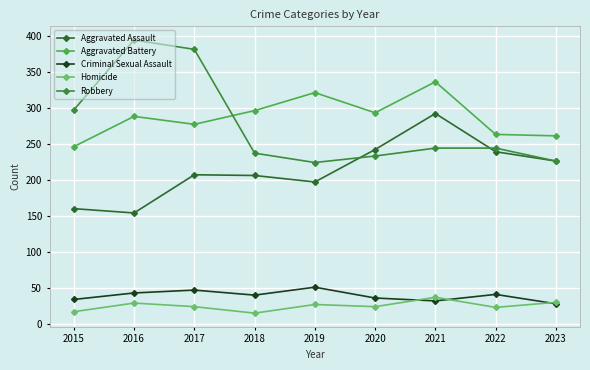

Is the value of Aggravated Assault at 2023 greater than the value of Homicide at 2023?

Yes